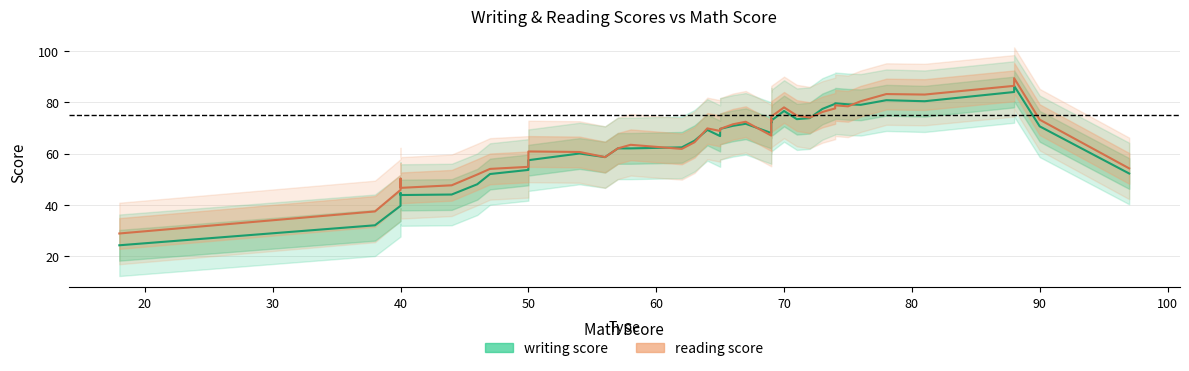

After their last crossing, which series has the higher values: writing score or reading score?

reading score